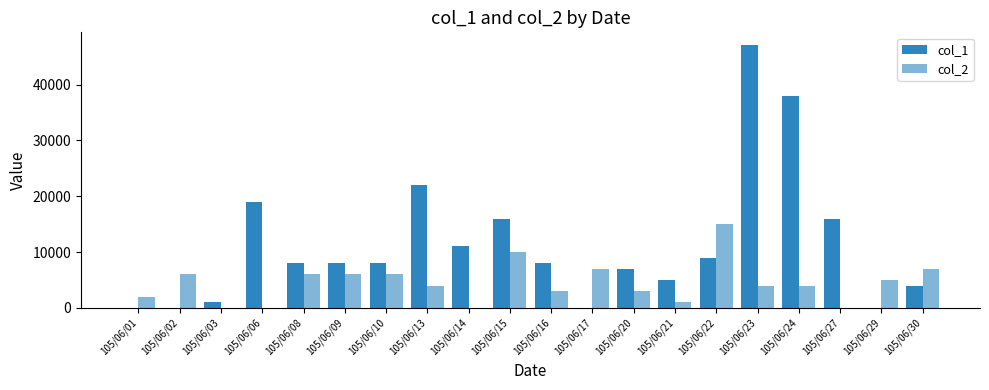

What is the sum of all col_1 values?

227000